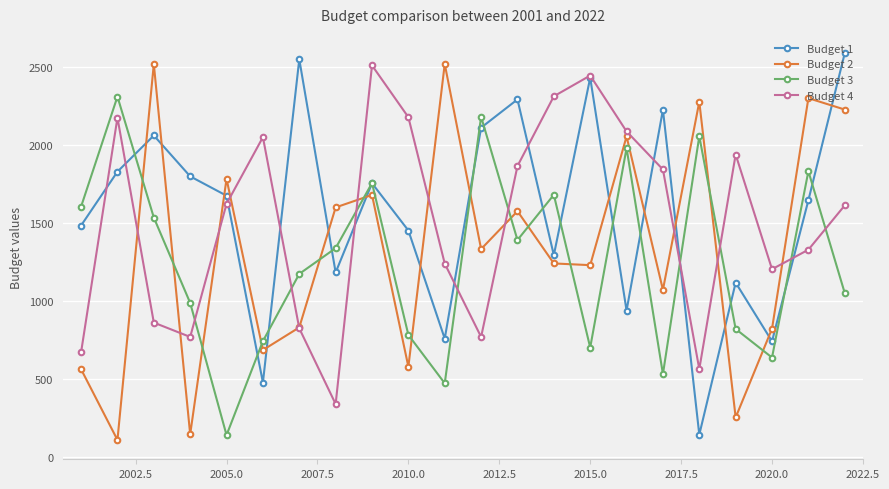

In Budget 4, how many points are lower than both neighbors (excluding endpoints)?

5